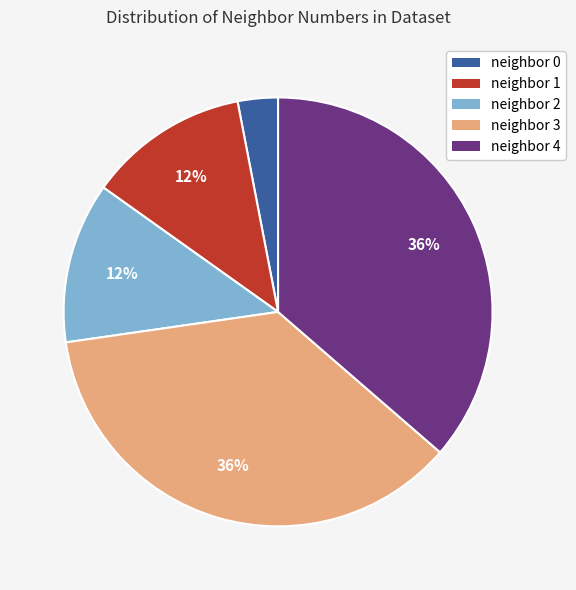

To the nearest percent, what is the average slice percentage?

20%